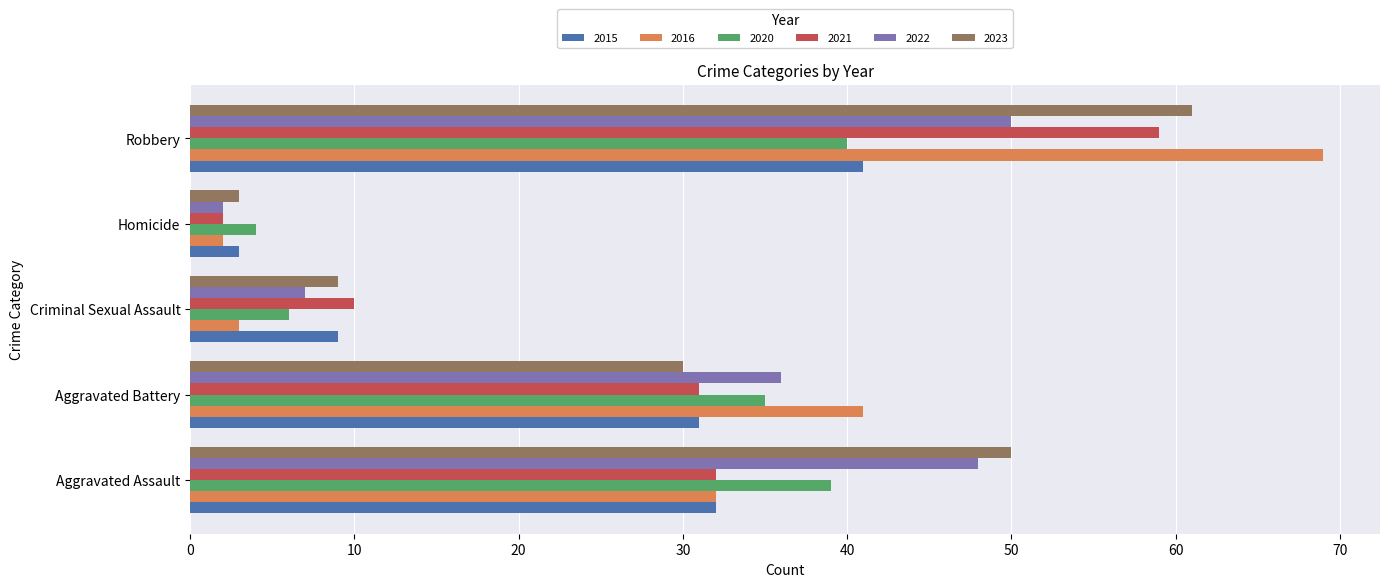

What is the total value across all series at Aggravated Assault?

233